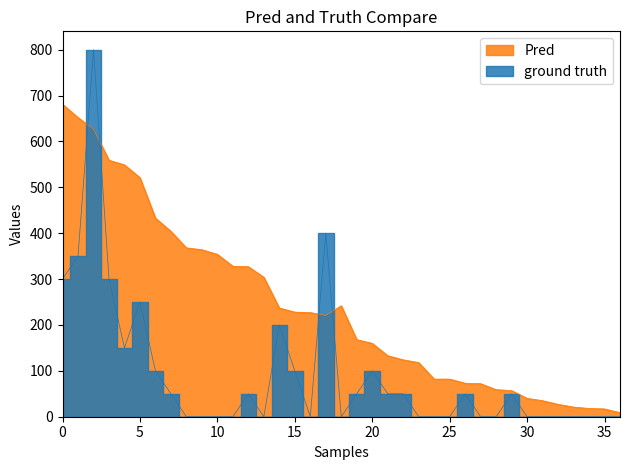

True or false: Medals has more than 2 points higher than both neighbors.

True